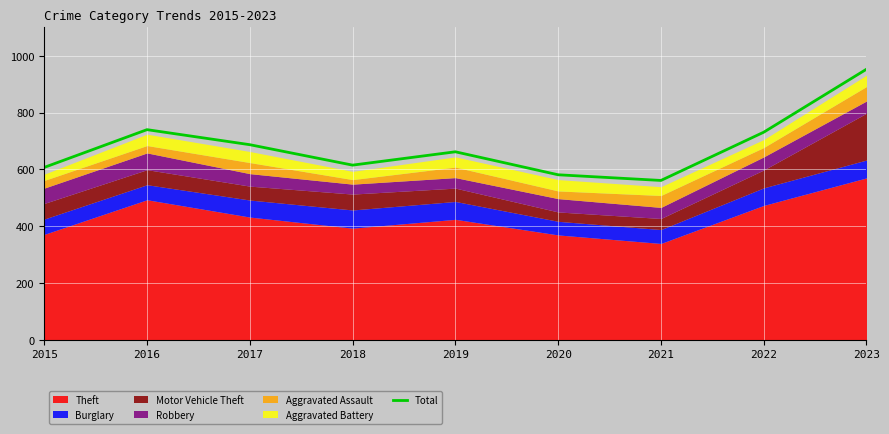

How many categories are shown in the chart?

9